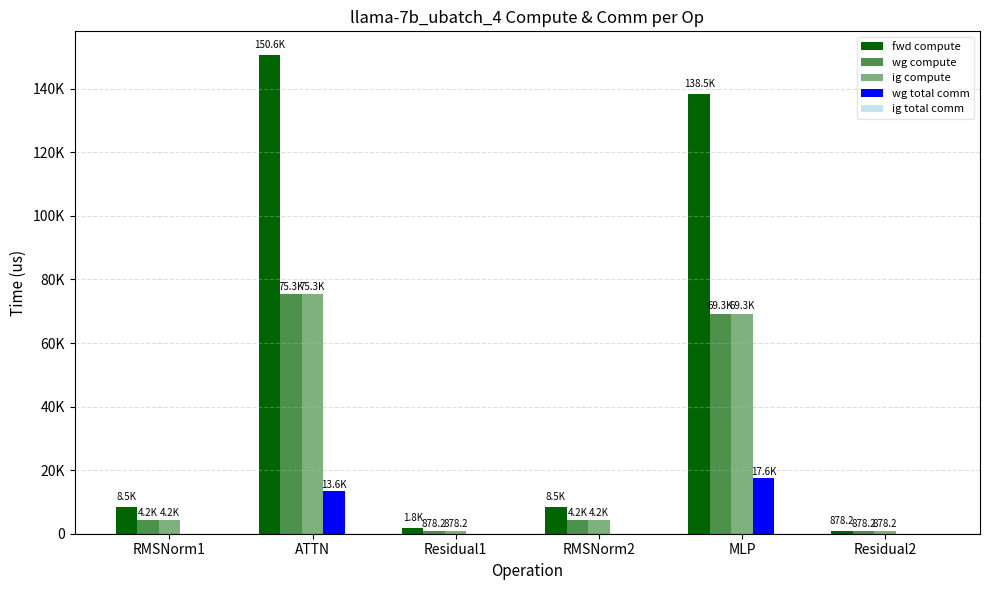

Where is wg total comm nearest to the value 8775?

ATTN